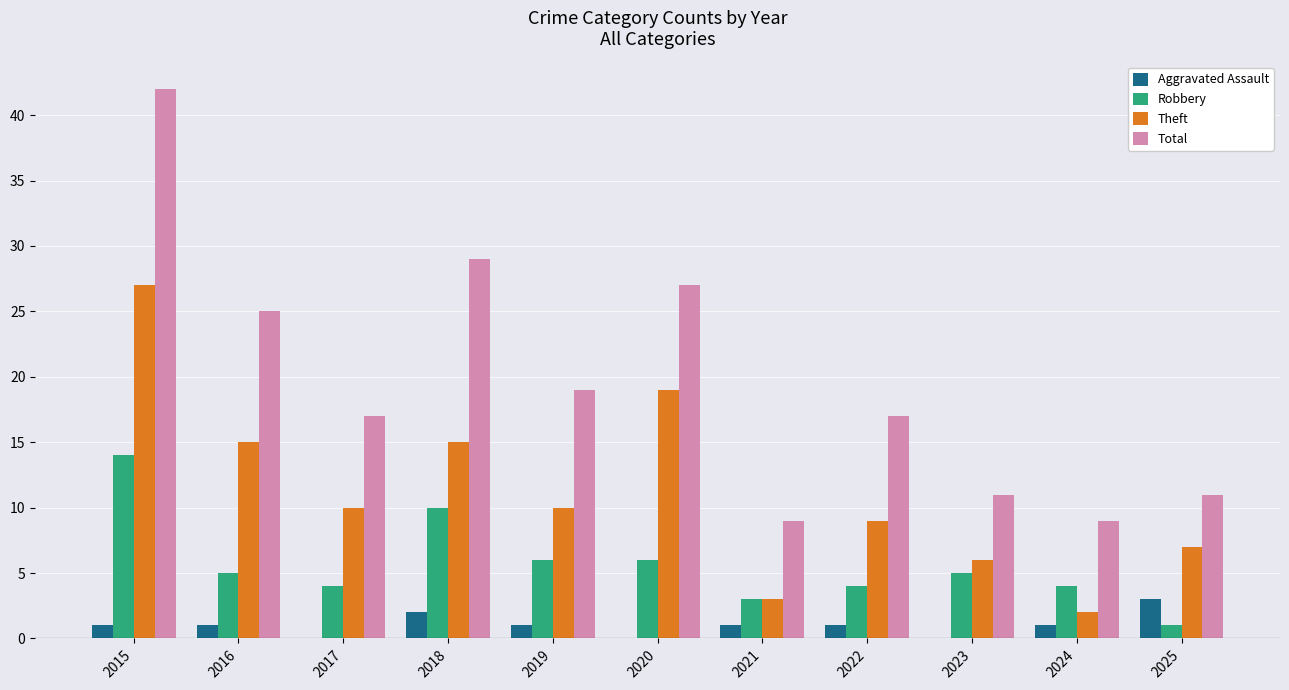

What is the sum of the Theft values at 2017 and 2018?

25